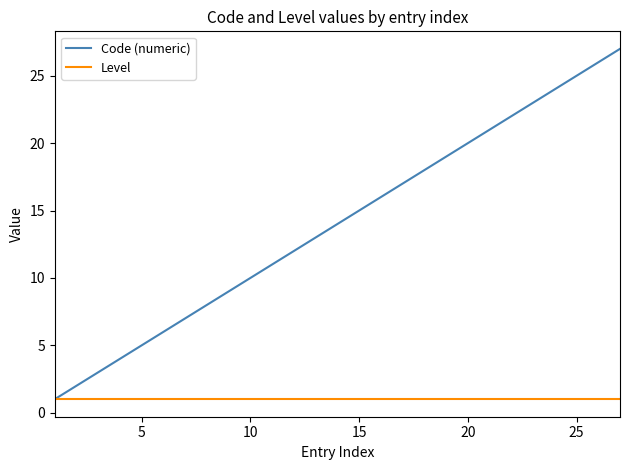

Rank the series by their average value, from highest to lowest.

Code (numeric), Level